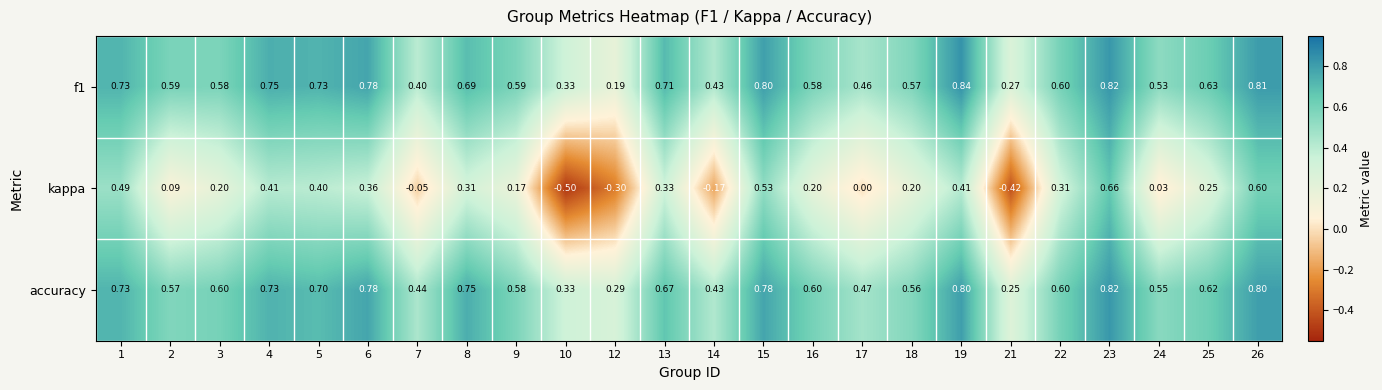

Is the value of kappa at 18 greater than the value of accuracy at 26?

No